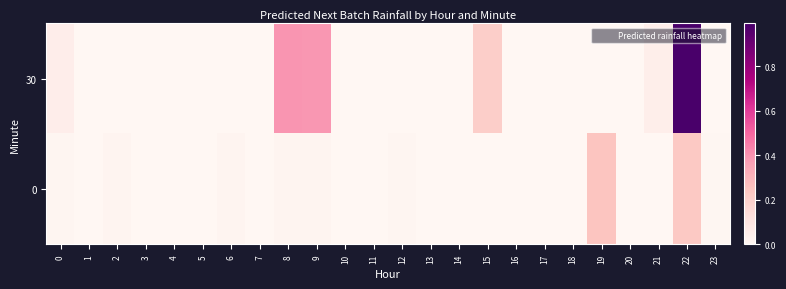

Between 1 and 12, which is larger?

12